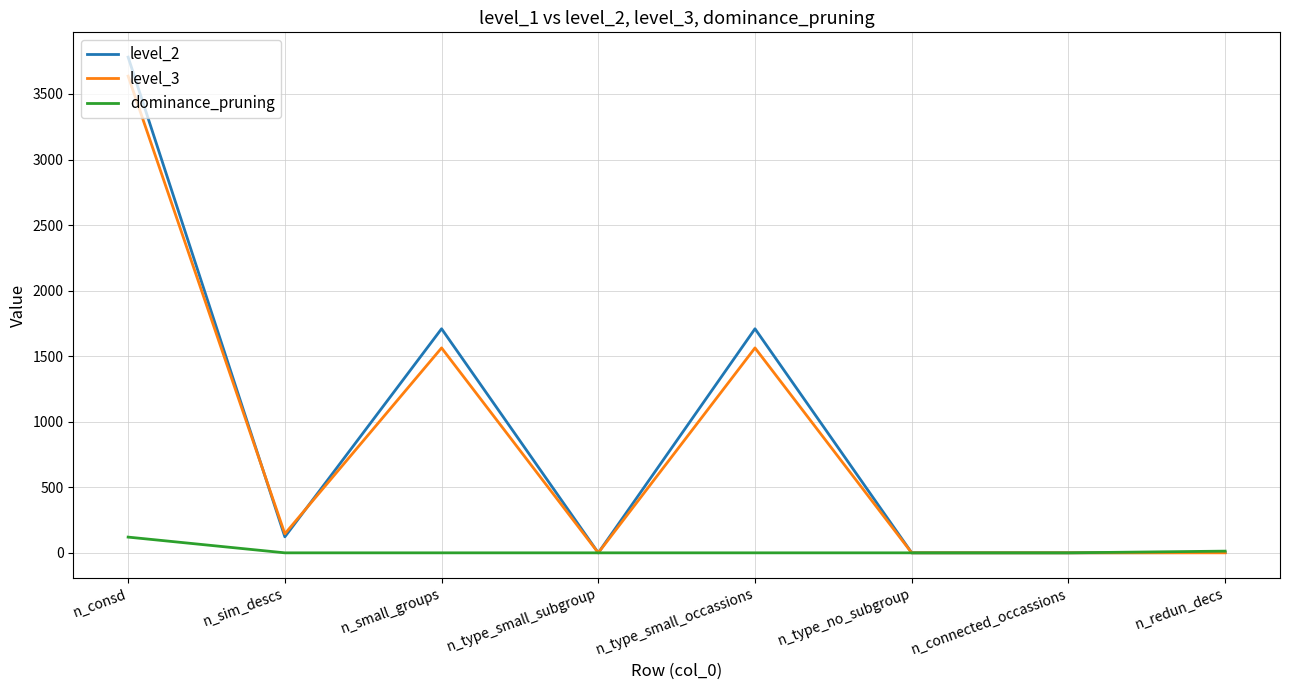

How many lines are shown in the chart?

3